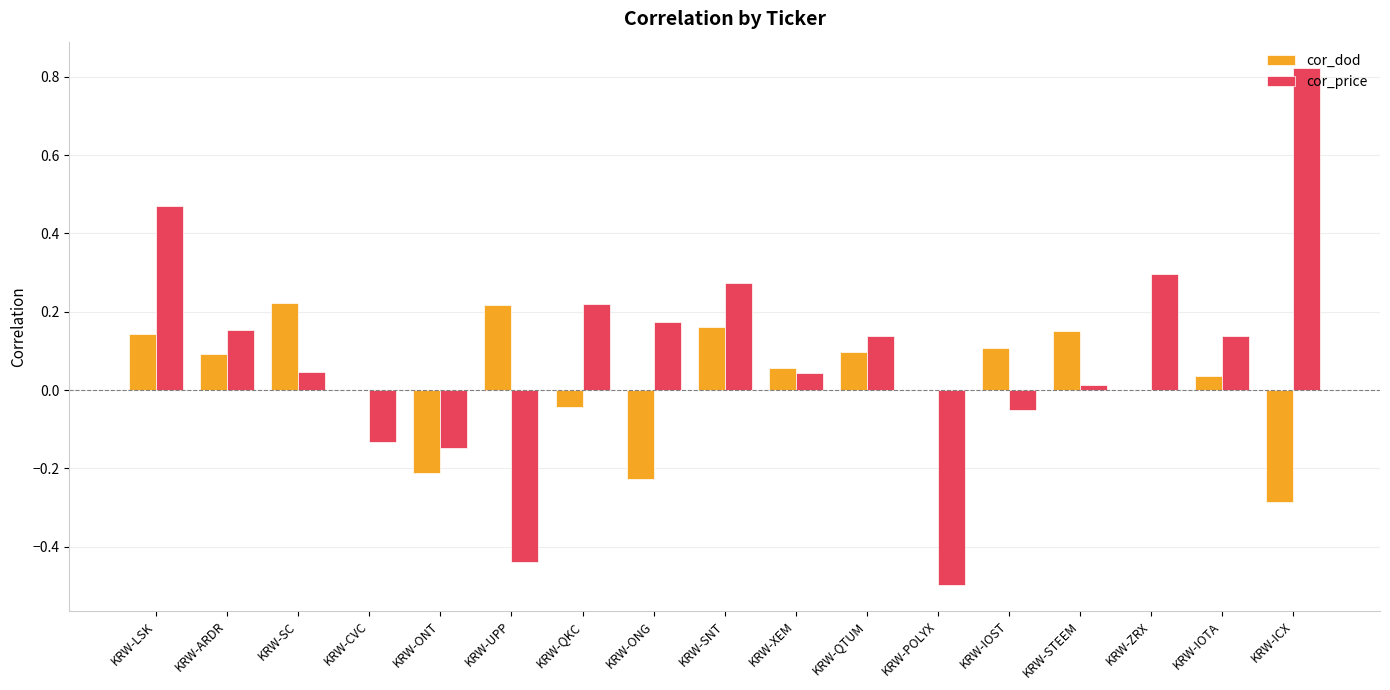

Between KRW-XEM and KRW-QTUM, which series saw the biggest shift?

cor_price